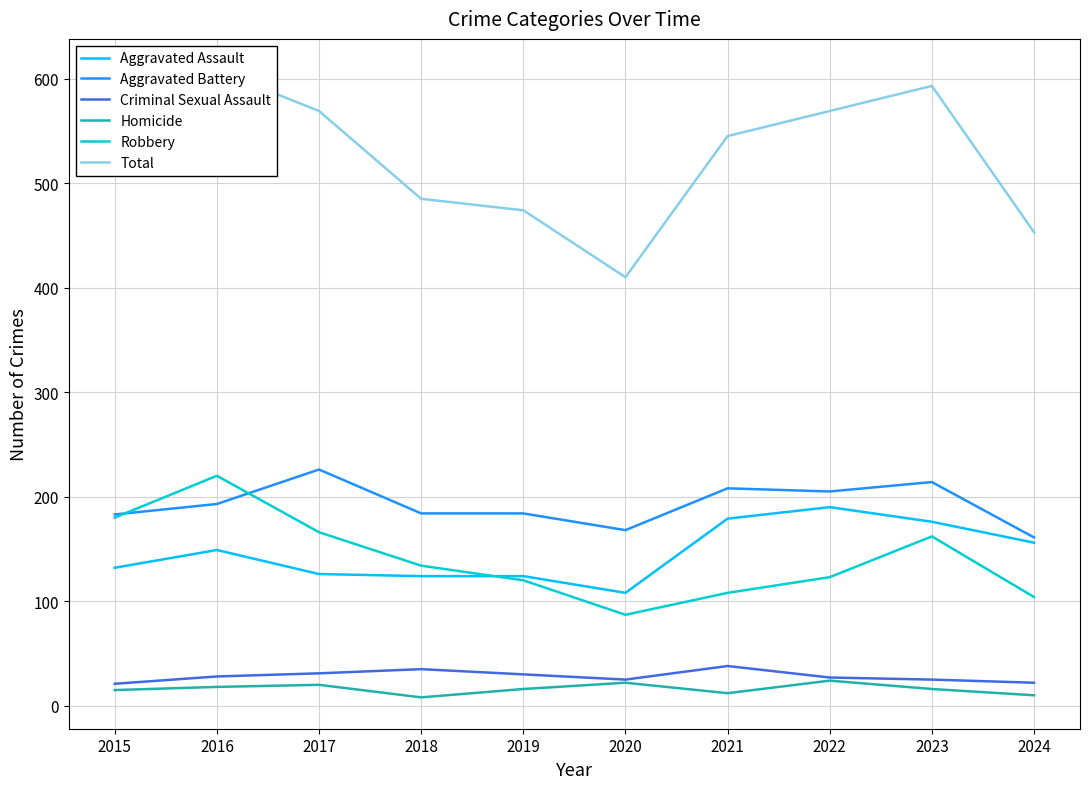

Reading left to right, transcribe all the data shown in this chart.

Aggravated Assault: 2015=132	2016=149	2017=126	2018=124	2019=124	2020=108	2021=179	2022=190	2023=176	2024=156
Aggravated Battery: 2015=183	2016=193	2017=226	2018=184	2019=184	2020=168	2021=208	2022=205	2023=214	2024=161
Criminal Sexual Assault: 2015=21	2016=28	2017=31	2018=35	2019=30	2020=25	2021=38	2022=27	2023=25	2024=22
Homicide: 2015=15	2016=18	2017=20	2018=8	2019=16	2020=22	2021=12	2022=24	2023=16	2024=10
Robbery: 2015=180	2016=220	2017=166	2018=134	2019=120	2020=87	2021=108	2022=123	2023=162	2024=104
Total: 2015=531	2016=608	2017=569	2018=485	2019=474	2020=410	2021=545	2022=569	2023=593	2024=453